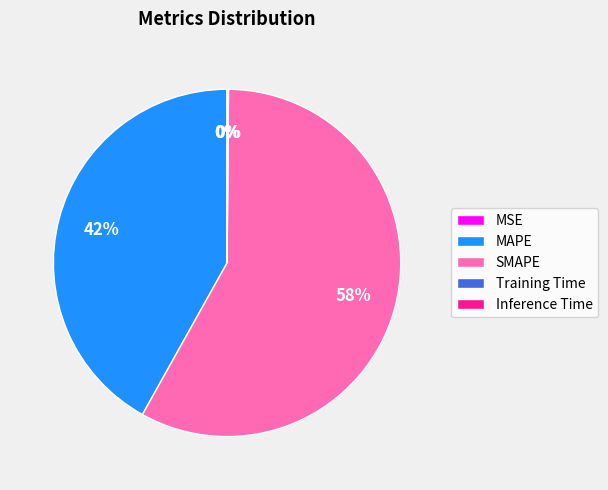

Does any single category account for the majority?

Yes